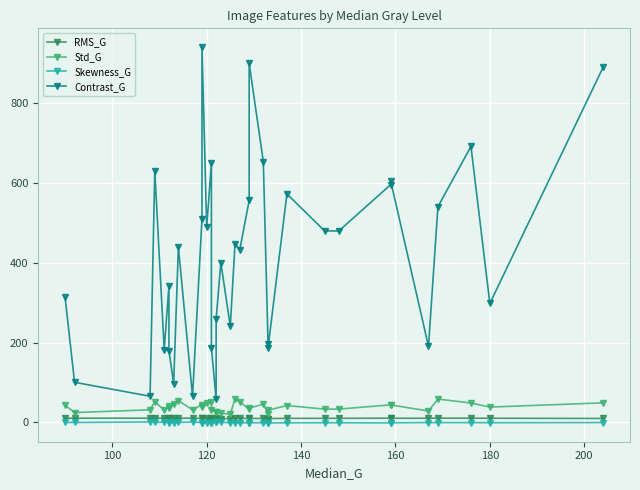

True or false: RMS_G and Skewness_G intersect in this chart.

False